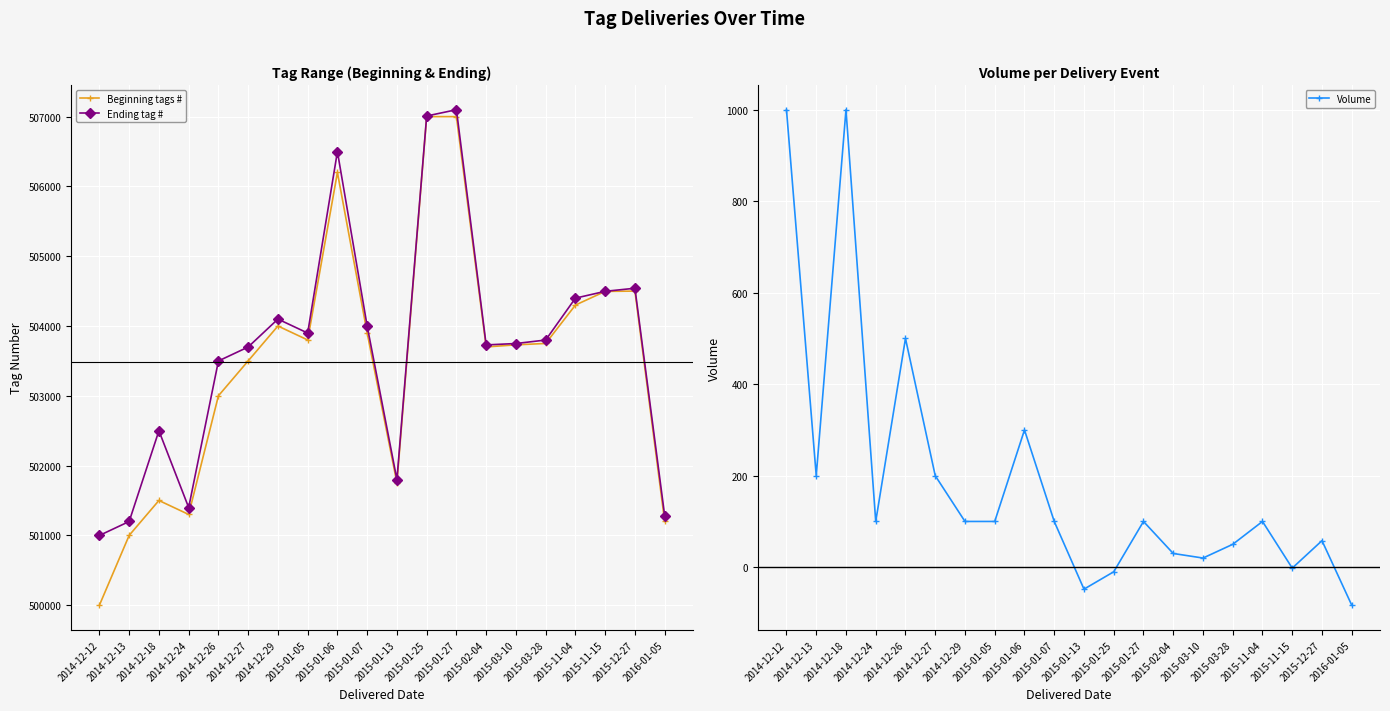

Reading left to right, list all the values displayed in this chart.

Beginning tags #: 2014-12-12=500001	2014-12-13=501001	2014-12-18=501501	2014-12-24=501301	2014-12-26=503001	2014-12-27=503501	2014-12-29=504001	2015-01-05=503801	2015-01-06=506201	2015-01-07=503901	2015-01-13=501753	2015-01-25=507001	2015-01-27=507001	2015-02-04=503701	2015-03-10=503731	2015-03-28=503751	2015-11-04=504301	2015-11-15=504497	2015-12-27=504501	2016-01-05=501201
Ending tag # : 2014-12-12=501000	2014-12-13=501200	2014-12-18=502500	2014-12-24=501400	2014-12-26=503500	2014-12-27=503700	2014-12-29=504100	2015-01-05=503900	2015-01-06=506500	2015-01-07=504000	2015-01-13=501800	2015-01-25=507010	2015-01-27=507100	2015-02-04=503730	2015-03-10=503750	2015-03-28=503800	2015-11-04=504400	2015-11-15=504498	2015-12-27=504542	2016-01-05=501283
Volume: 2014-12-12=1000	2014-12-13=200	2014-12-18=1000	2014-12-24=100	2014-12-26=500	2014-12-27=200	2014-12-29=100	2015-01-05=100	2015-01-06=300	2015-01-07=100	2015-01-13=-48	2015-01-25=-10	2015-01-27=100	2015-02-04=30	2015-03-10=20	2015-03-28=50	2015-11-04=100	2015-11-15=-2	2015-12-27=58	2016-01-05=-83